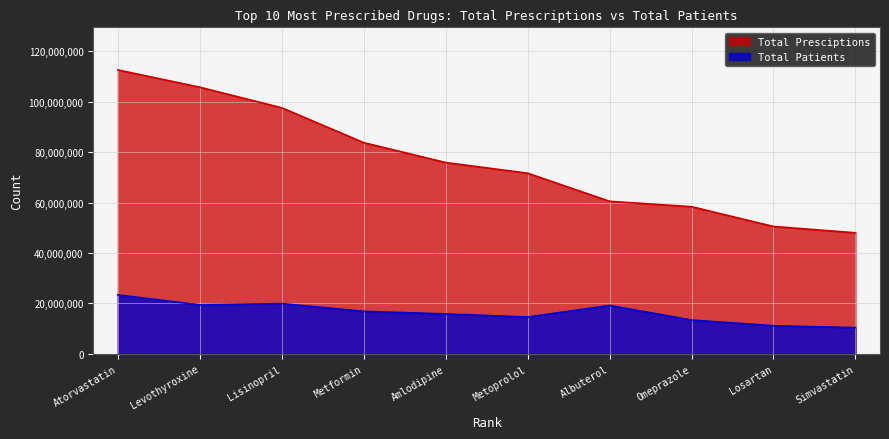

At which label does Total Patients first exceed 16872458?

Atorvastatin